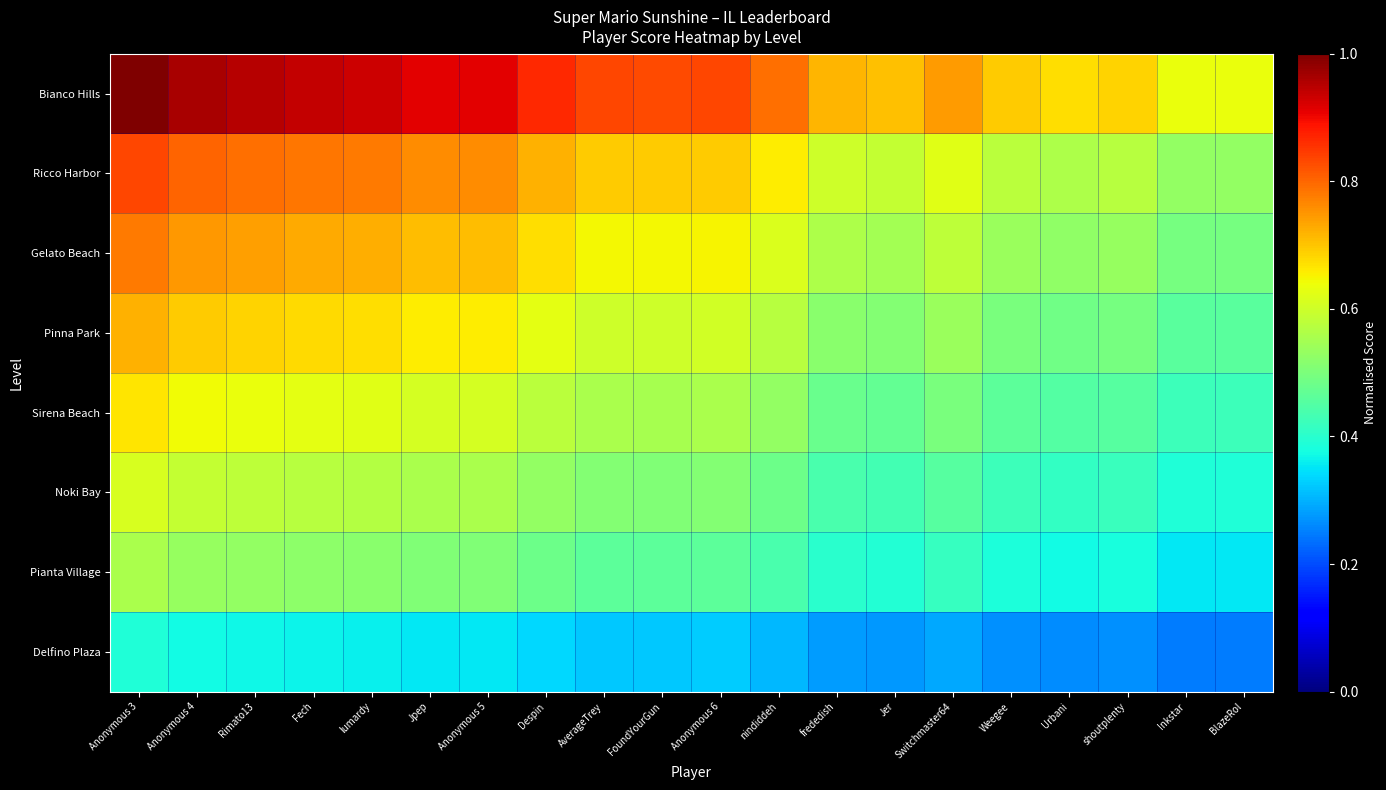

At how many categories does at least one series exceed 0?

20